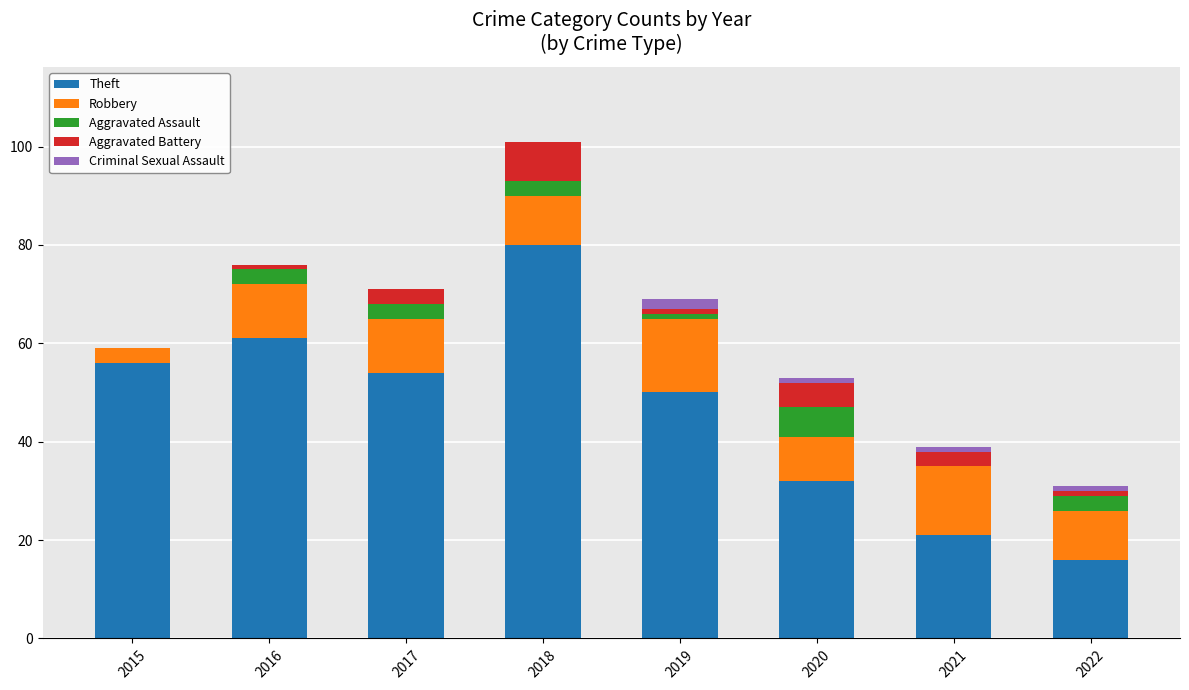

The Theft series shows 21 at 2018. True or false?

False